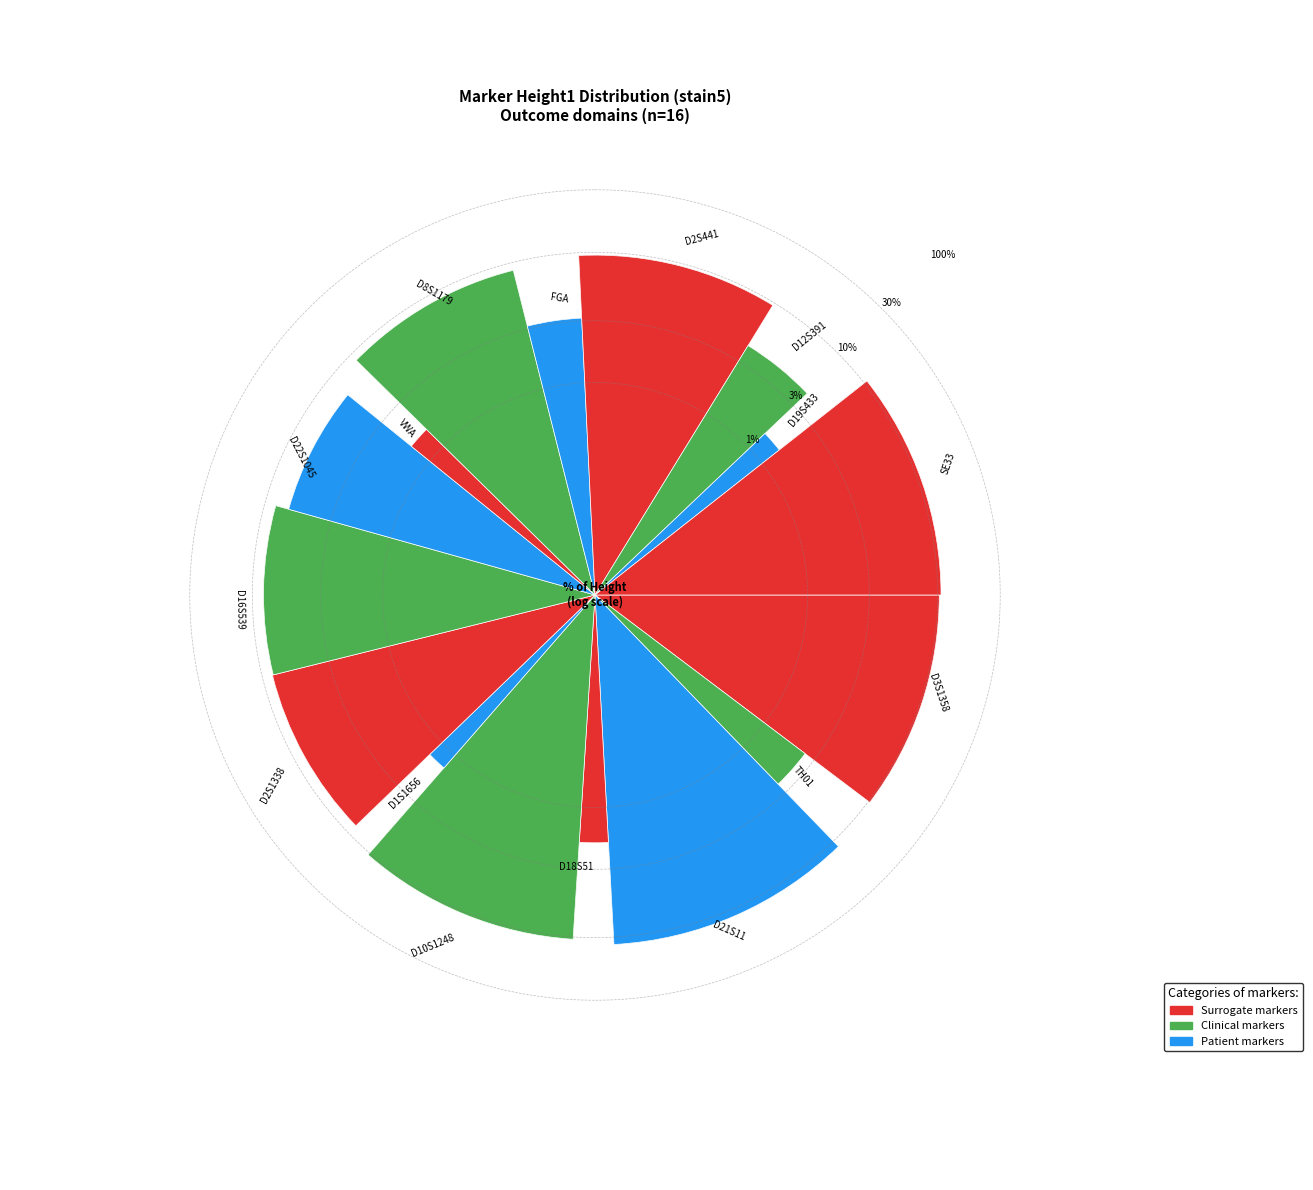

Approximately how many times larger is the value at D2S1338 compared to D18S51?

4.4